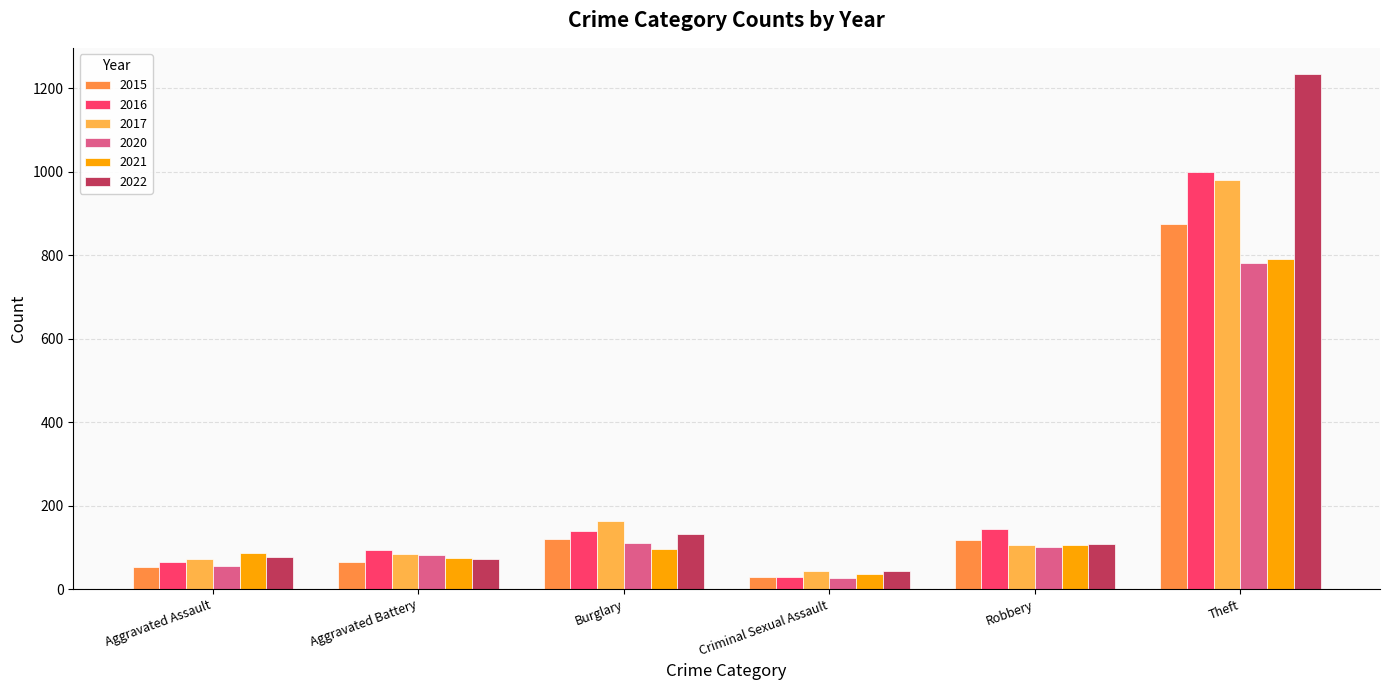

What is the spread (max minus min) of values at Aggravated Assault?

32